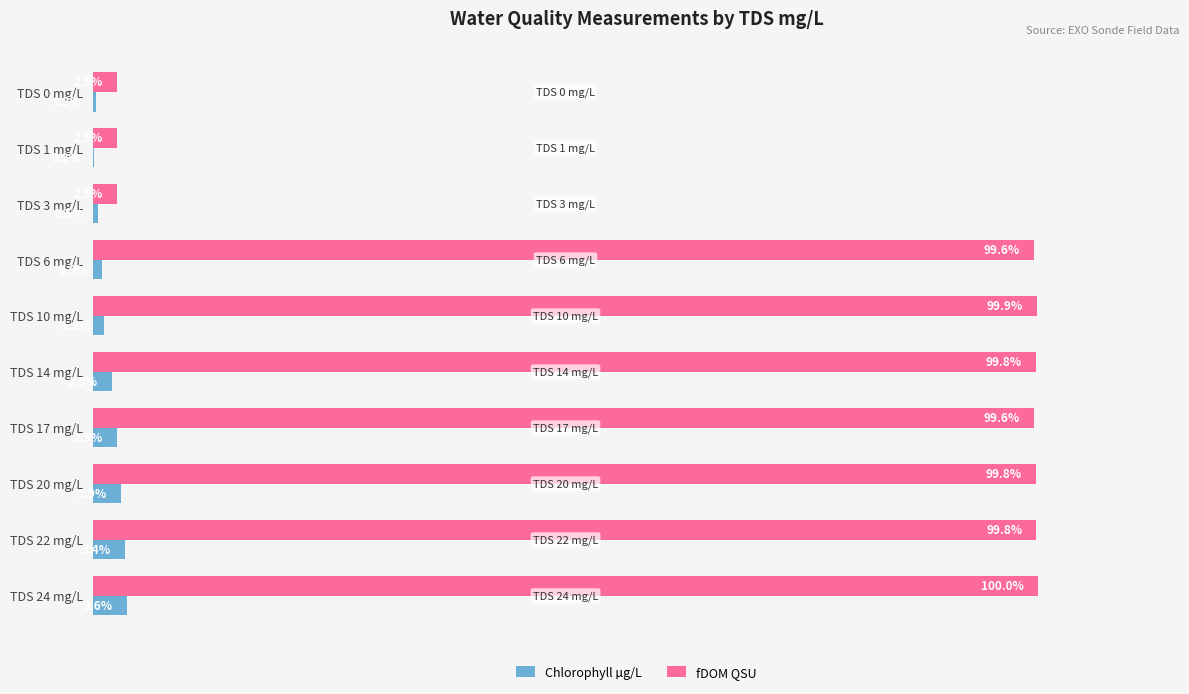

Which series has the largest total across all categories?

fDOM QSU